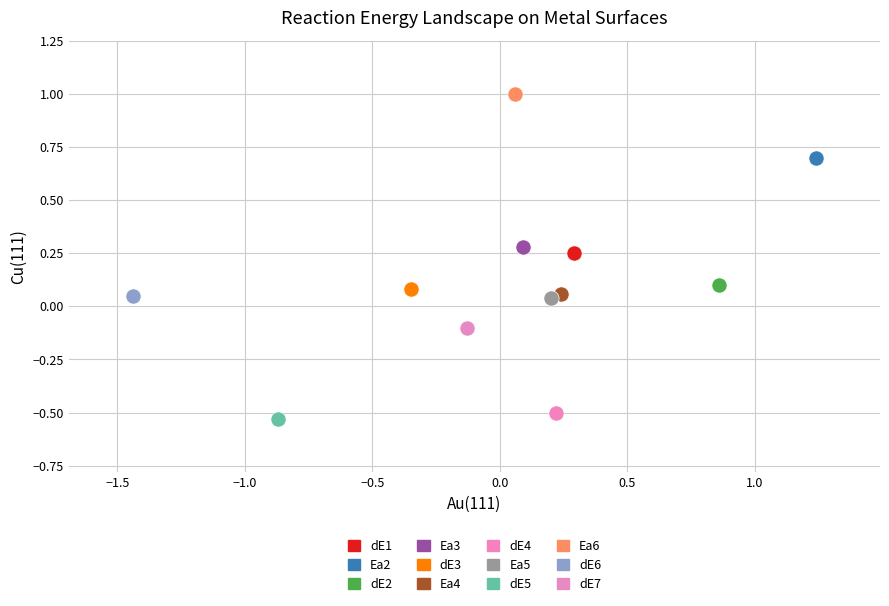

What are all the series names shown in the legend?

dE1, Ea2, dE2, Ea3, dE3, Ea4, dE4, Ea5, dE5, Ea6, dE6, dE7